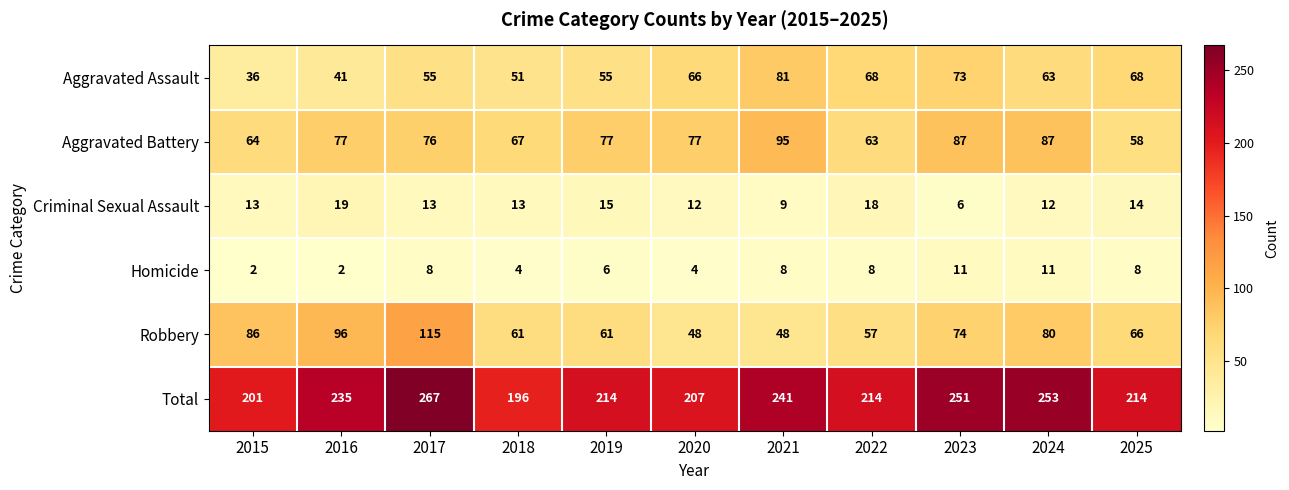

Is it true that Robbery equals 48 at 2021?

True